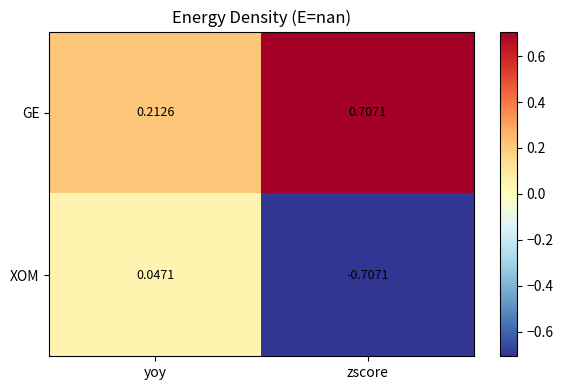

Which series has the largest total across all categories?

GE